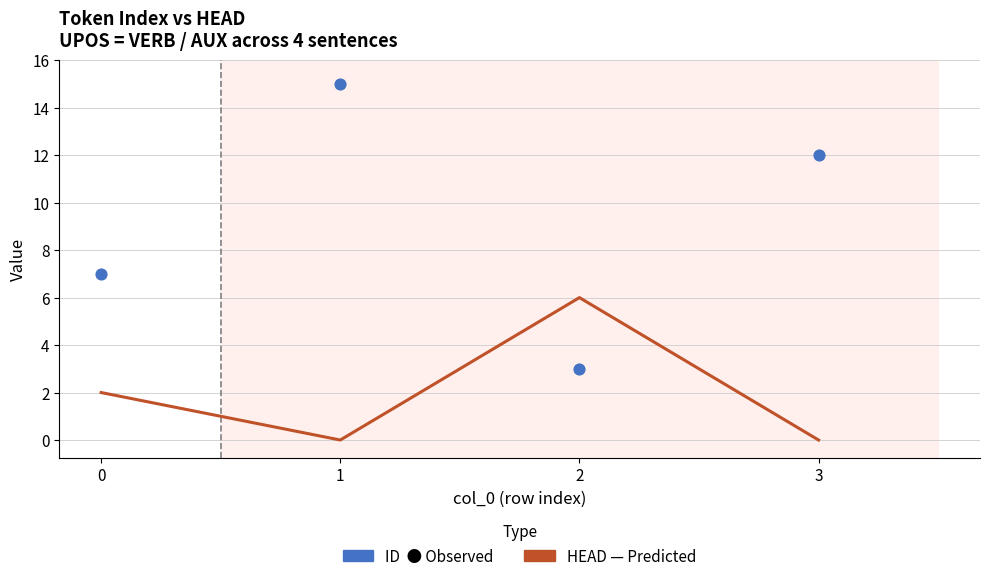

Is the value of ID (Observed) at 2 greater than the value of HEAD (Predicted) at 0?

Yes